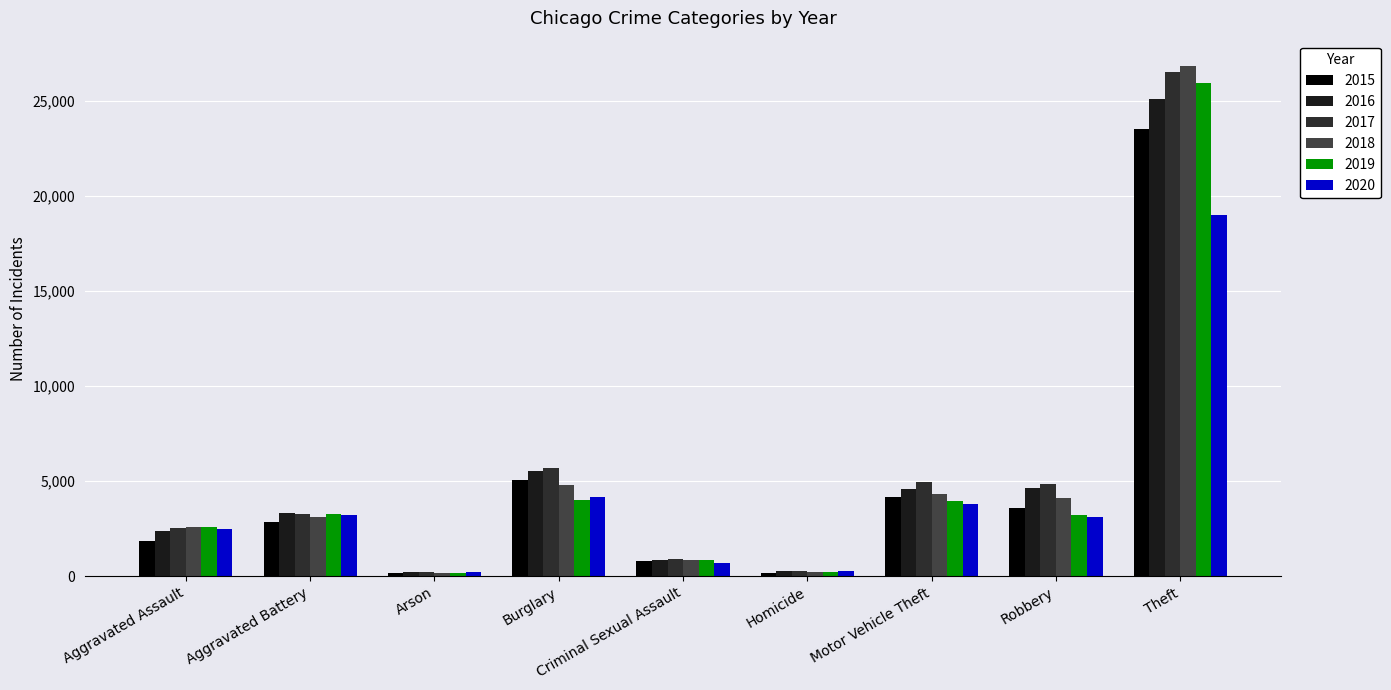

Is the value of 2015 at Motor Vehicle Theft greater than the value of 2020 at Criminal Sexual Assault?

Yes